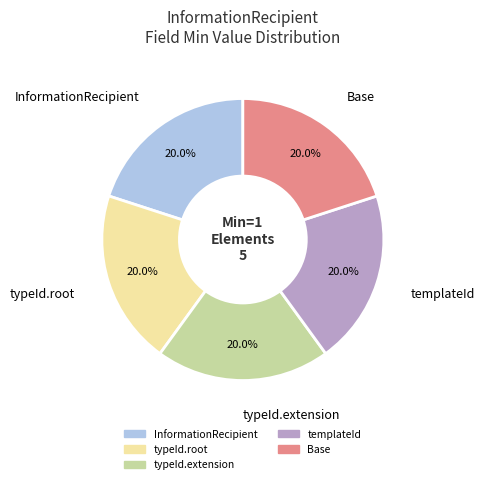

Does typeId.extension account for over 50% of the chart?

No